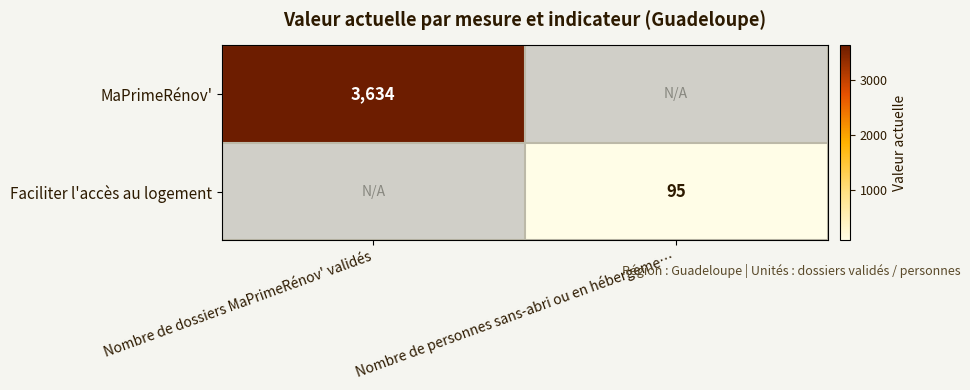

The value of MaPrimeRénov' at Nombre de dossiers MaPrimeRénov' validés is 6142. True or false?

False